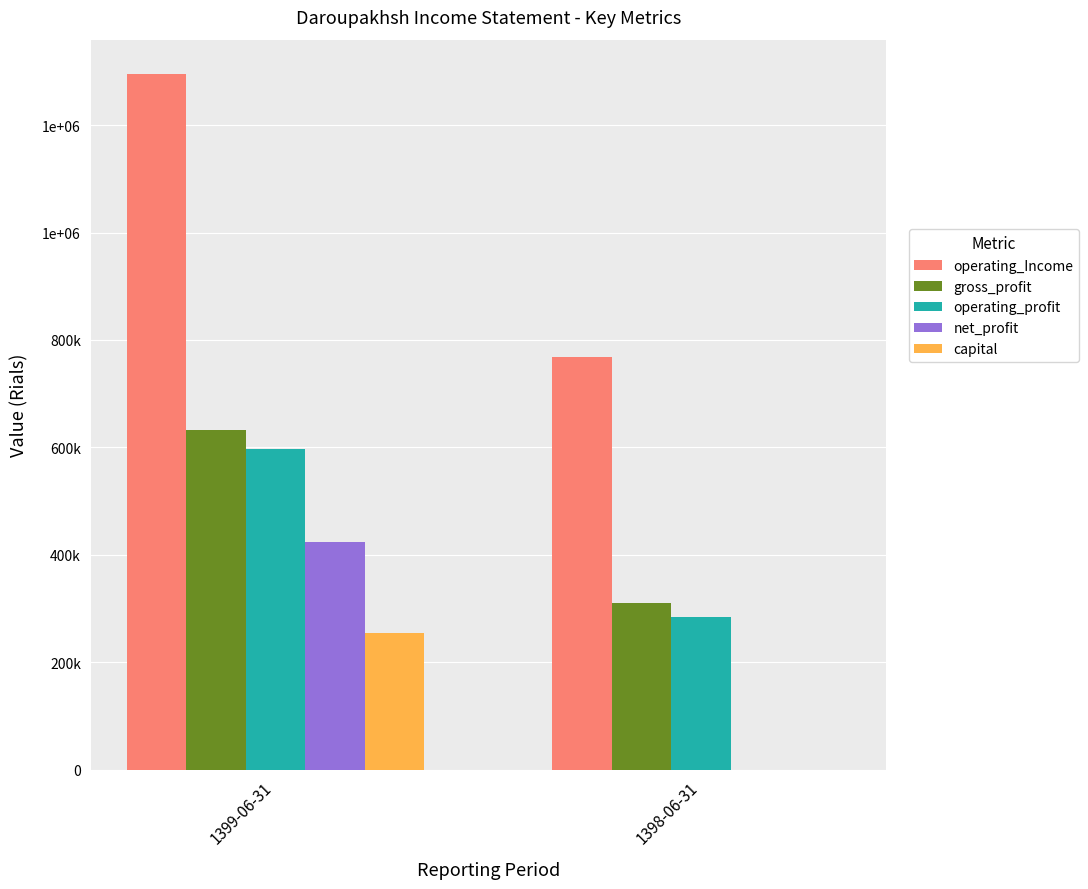

Are the bars grouped side by side (vs. stacked)?

Yes